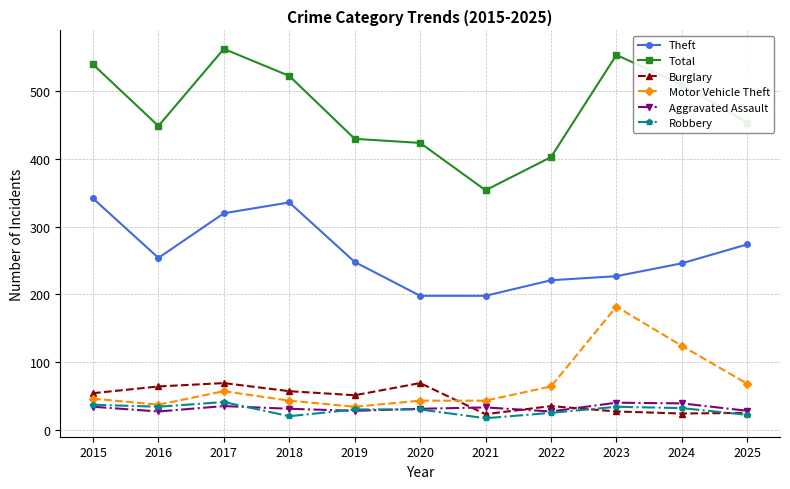

True or false: Theft and Burglary intersect in this chart.

False